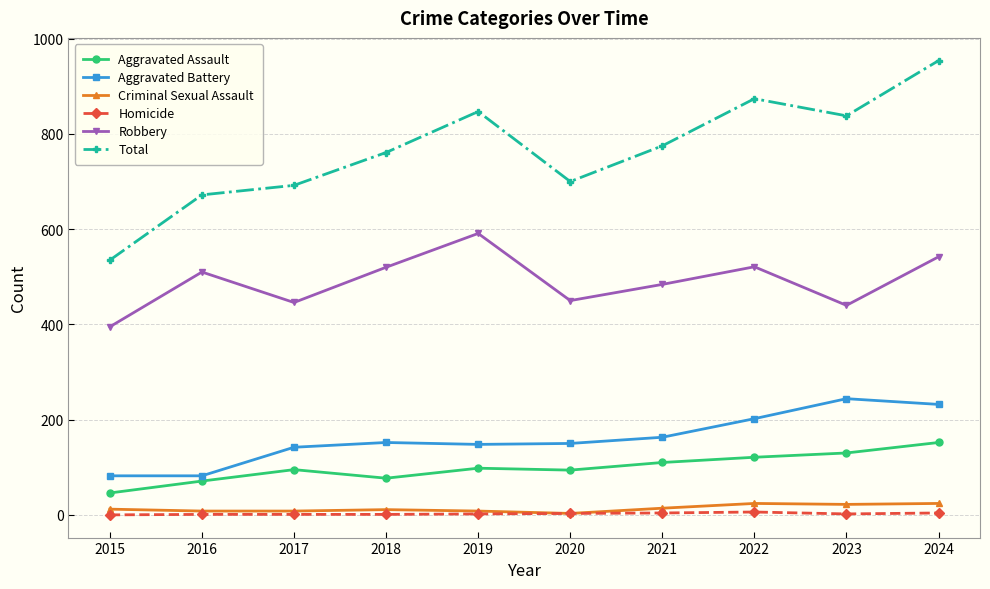

Which series has the largest range (max minus min)?

Total